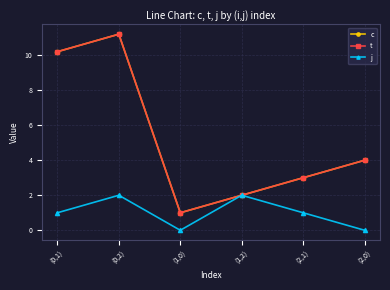

Is it true that t equals 2.0 at (1,2)?

True